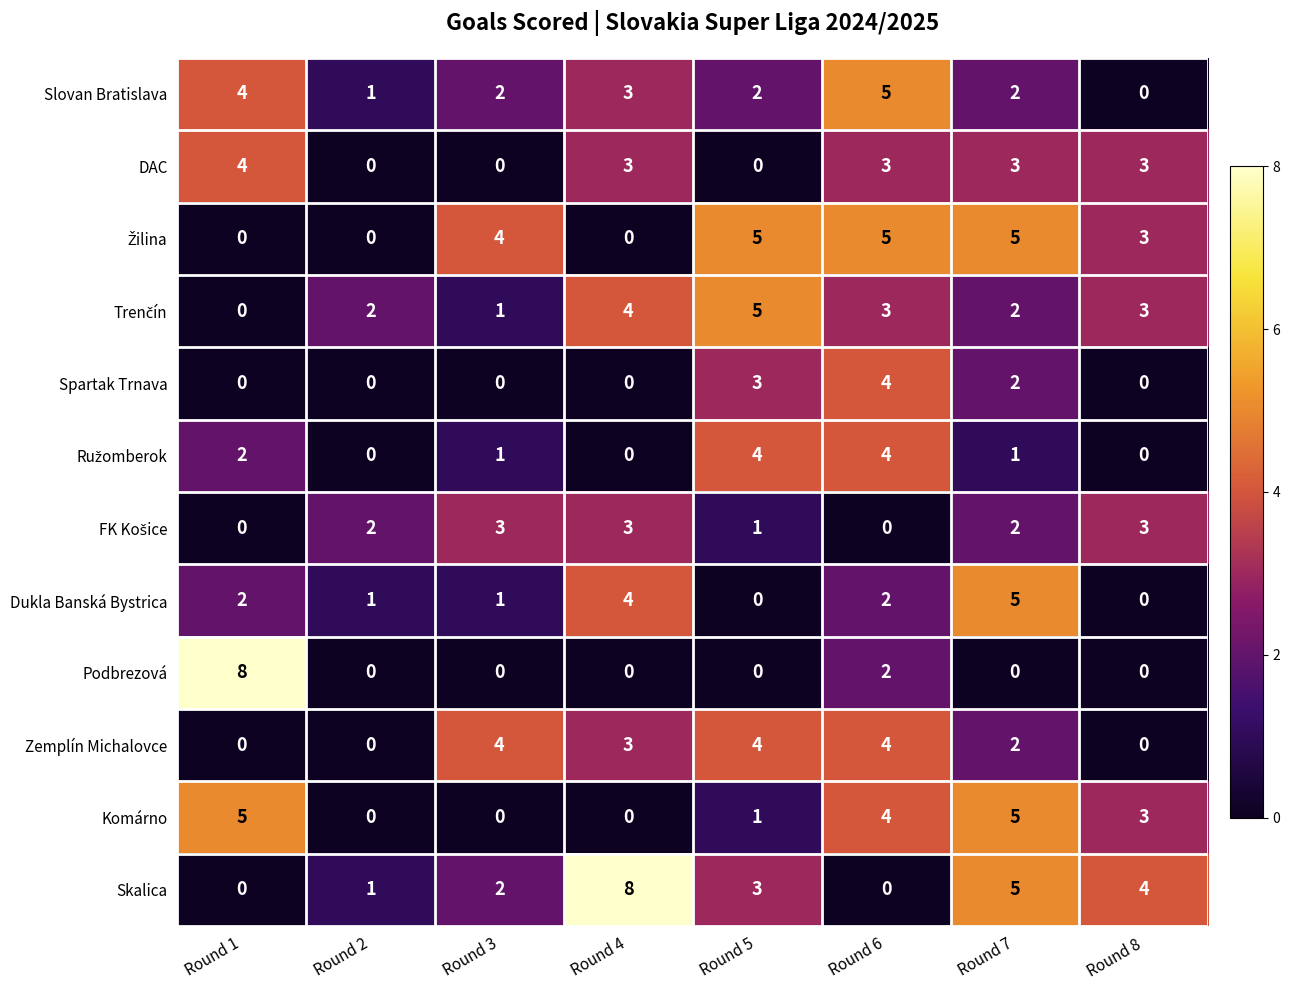

Which series changed the most between Round 5 and Round 7?

Dukla Banská Bystrica